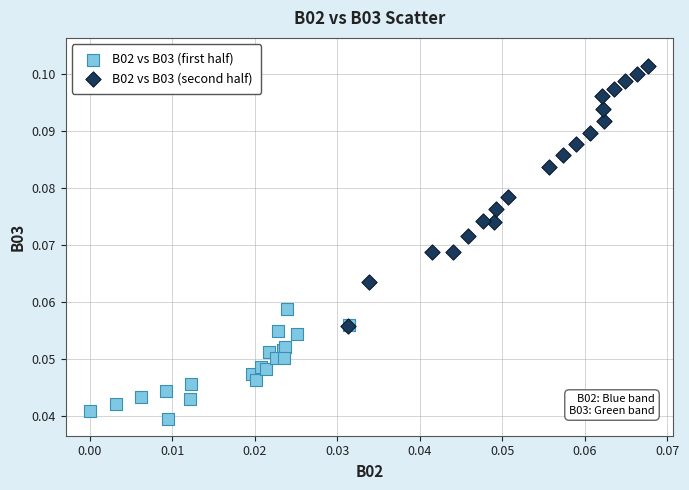

What are all the series names shown in the legend?

B02 vs B03 (first half), B02 vs B03 (second half)